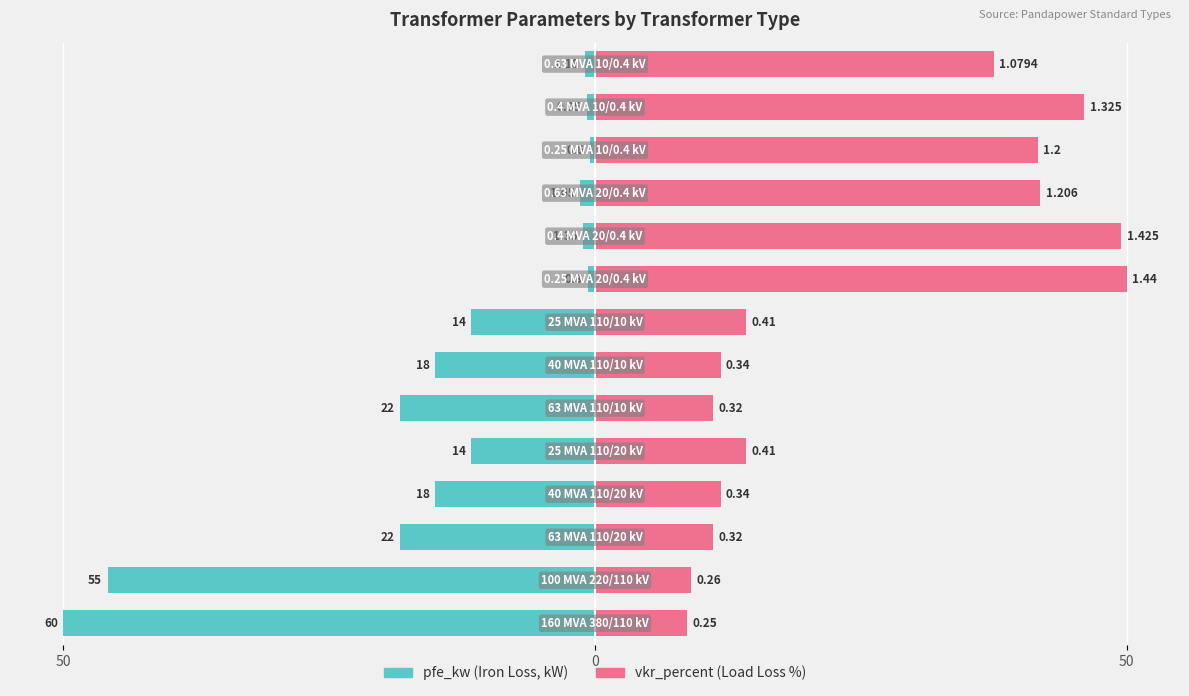

Are the bars horizontal?

Yes